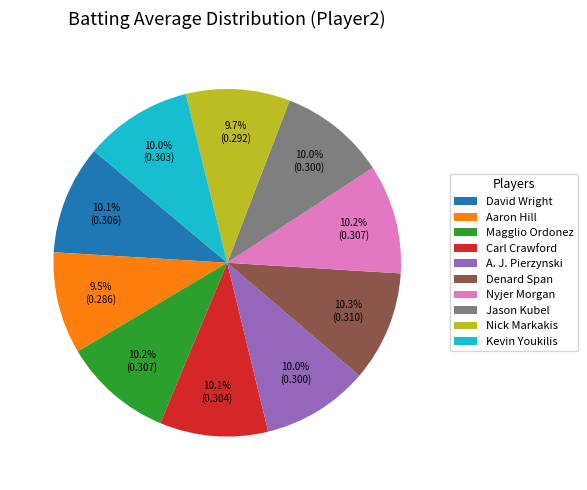

Does Aaron Hill account for over 50% of the chart?

No